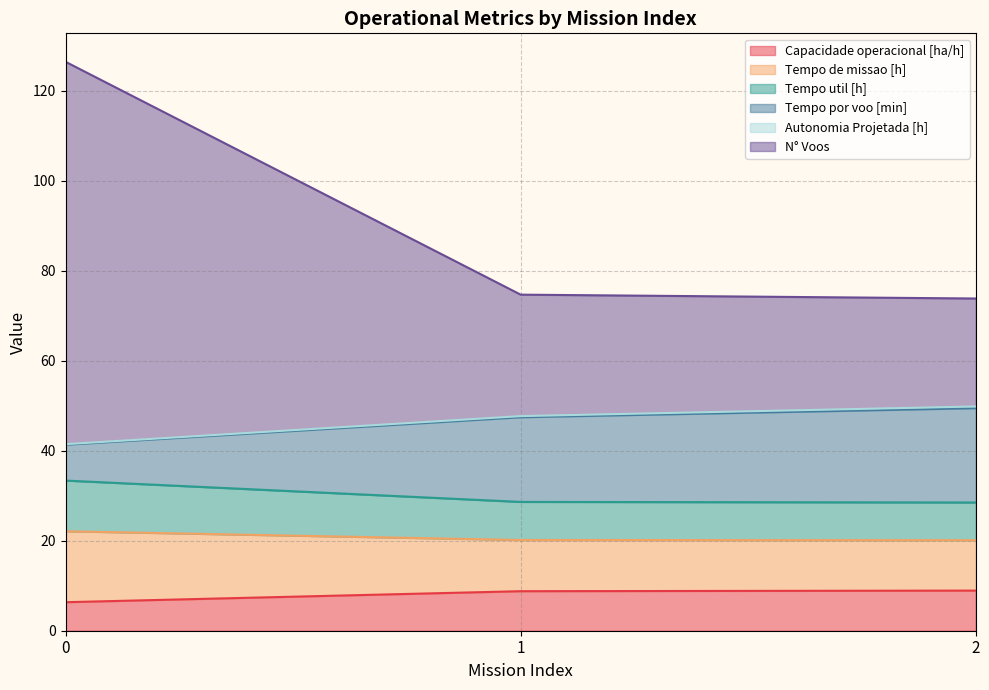

The value of Capacidade operacional [ha/h] at 2 is 8.9. True or false?

True